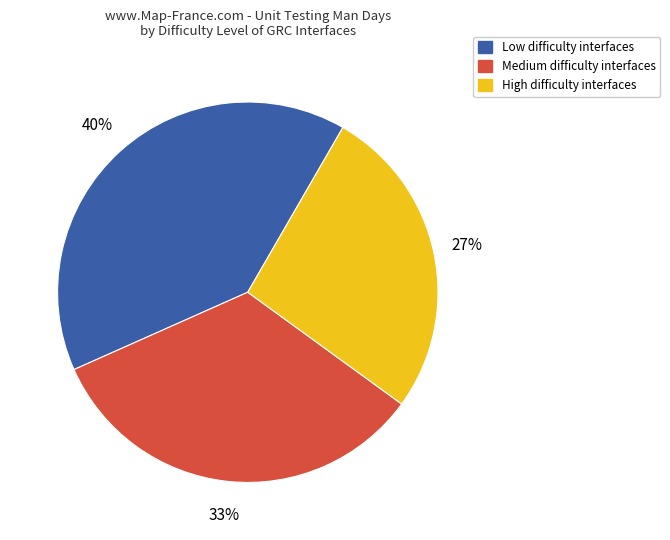

Does any single category account for the majority?

No